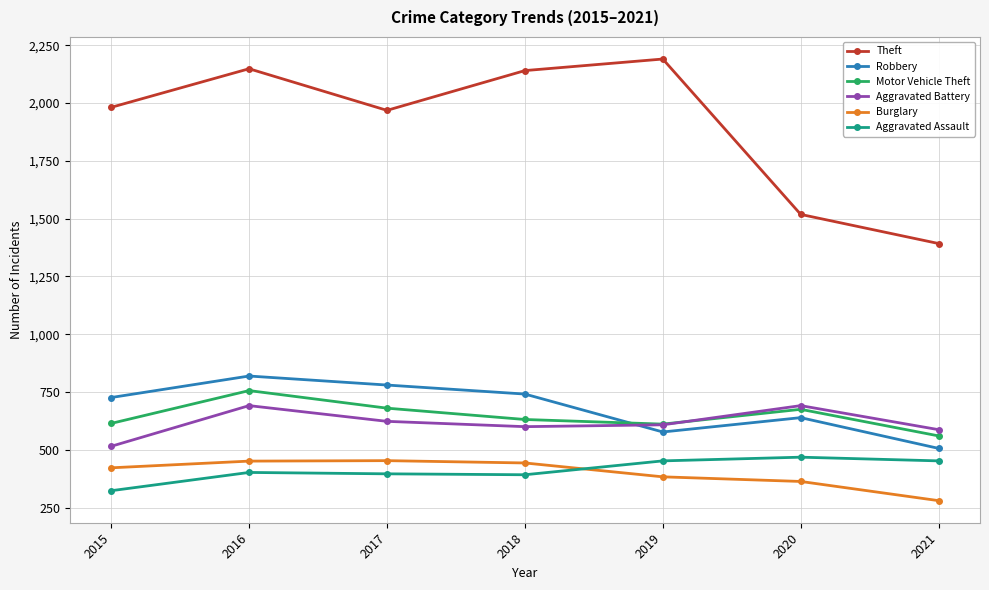

Rank the series at 2015 from lowest to highest value.

Aggravated Assault, Burglary, Aggravated Battery, Motor Vehicle Theft, Robbery, Theft